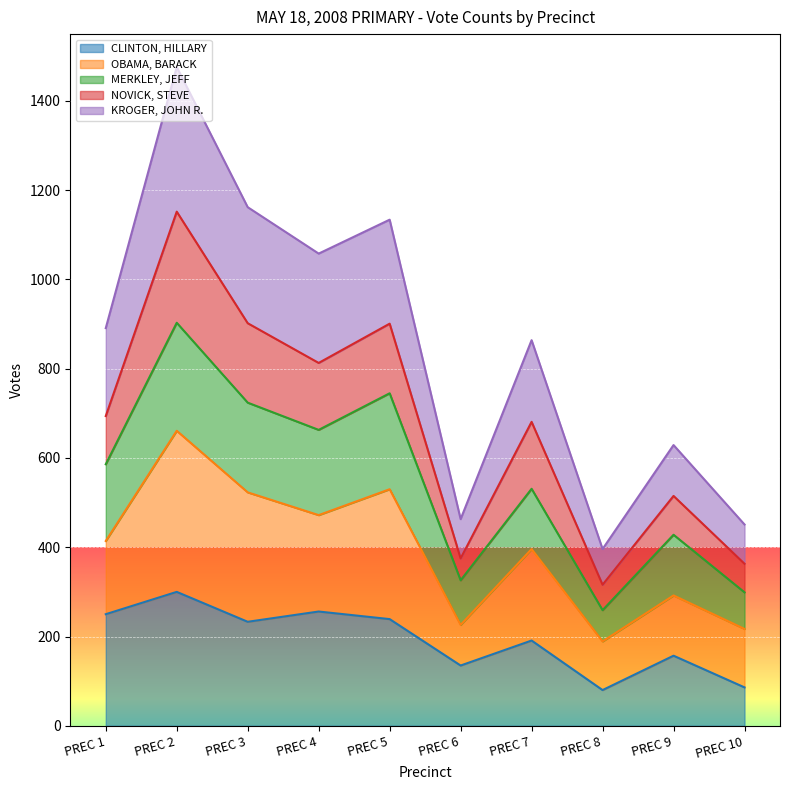

What is the highest value of the CLINTON, HILLARY series?

300